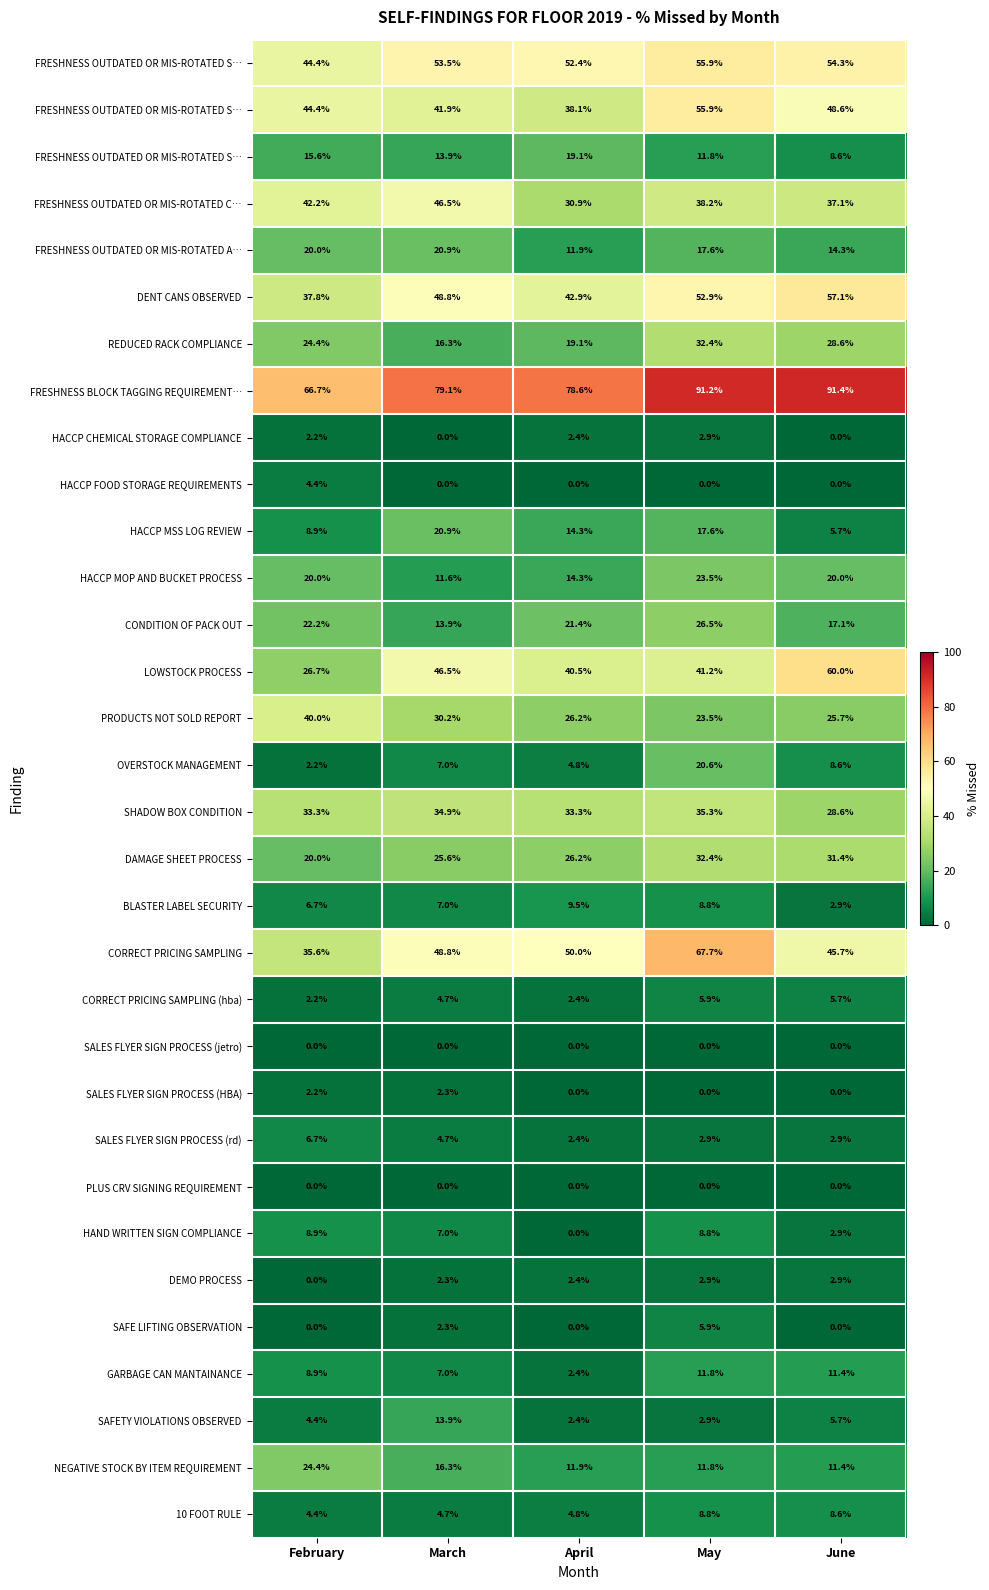

At which category is the sum across all series the highest?

May